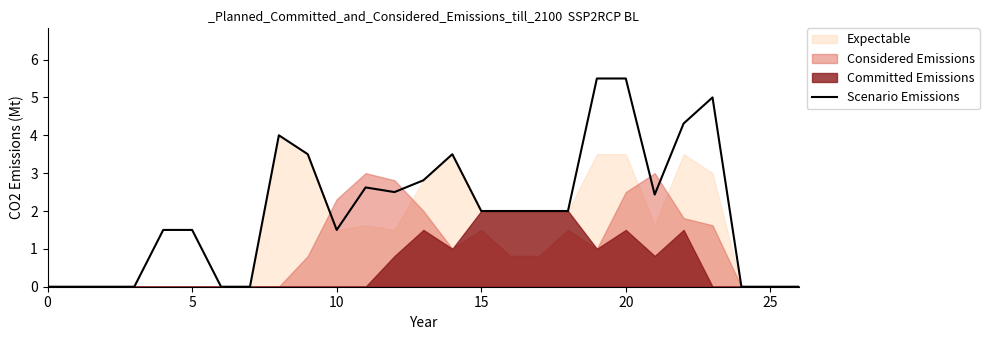

What is the greatest value displayed?

5.5